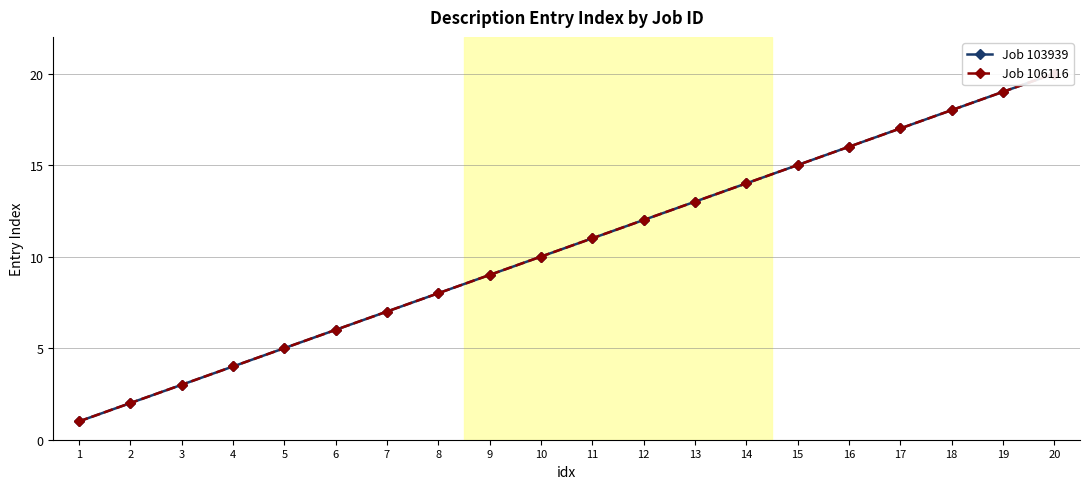

What is the value of the Job 106116 point at the 16th from the left?

16